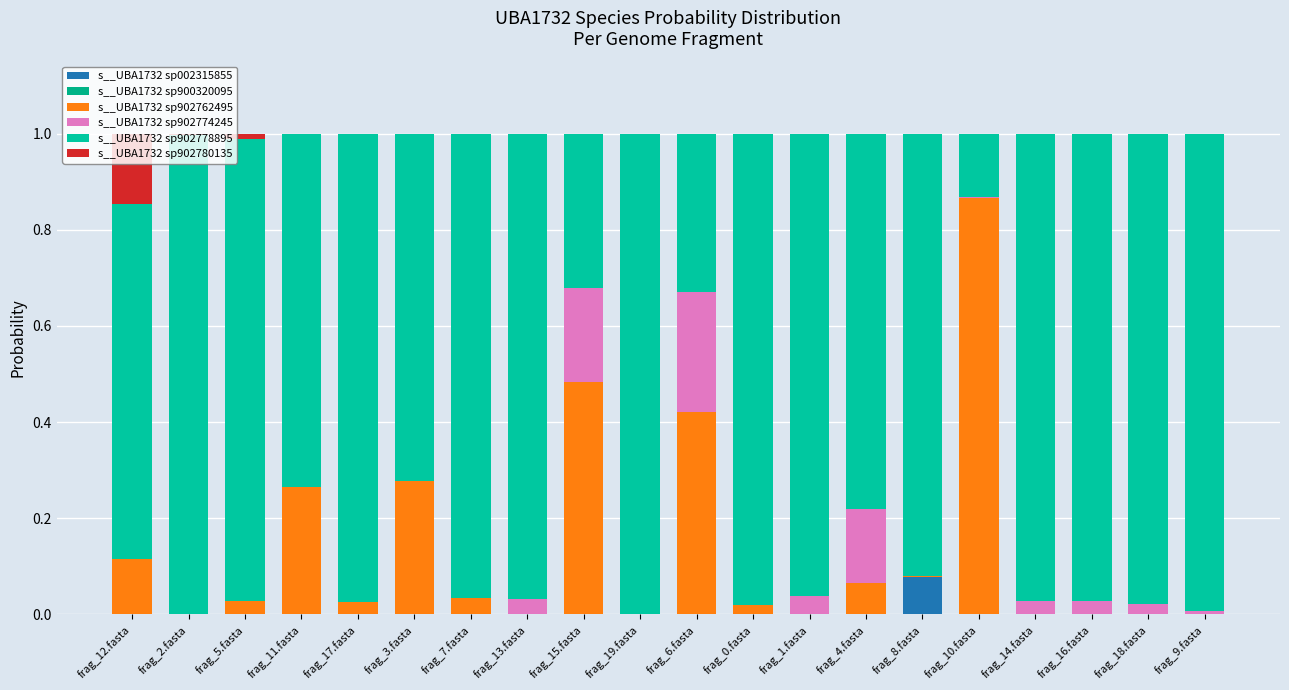

True or false: s__UBA1732 sp002315855 has a value of 0.0 at frag_17.fasta.

True